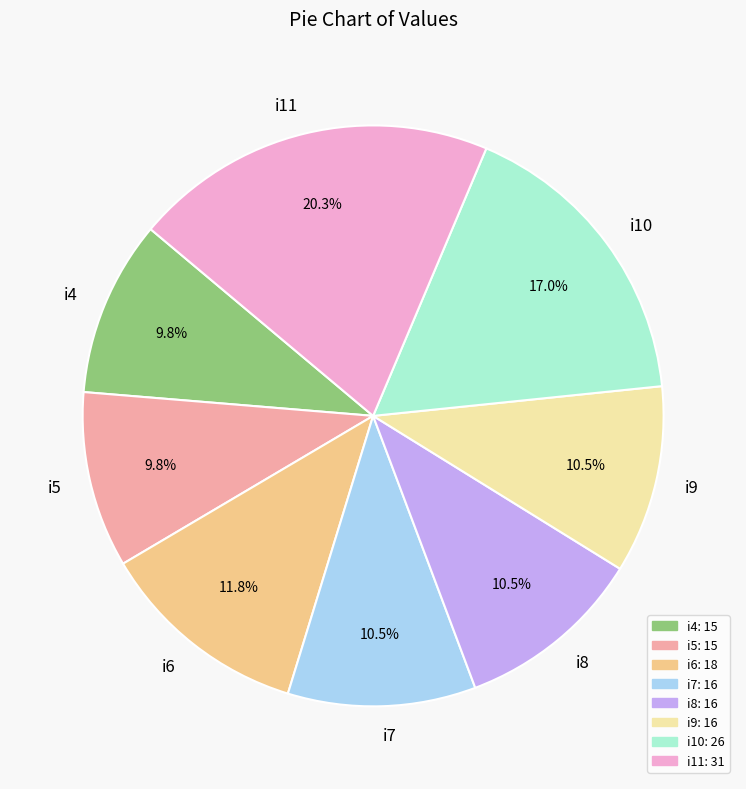

To the nearest percent, what is the combined percentage of i7 and i9?

21%